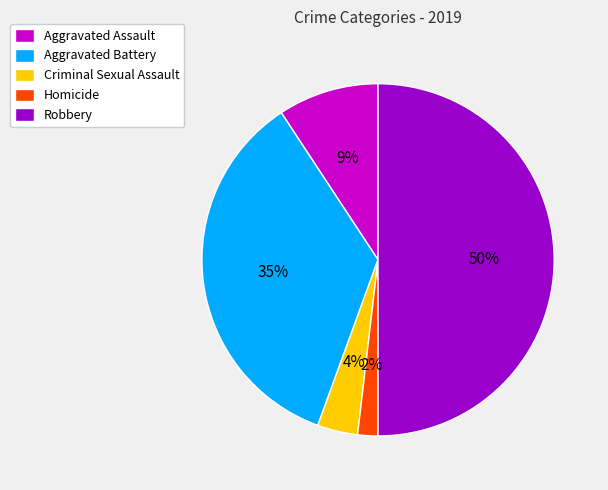

To the nearest percent, what portion does Criminal Sexual Assault represent?

4%